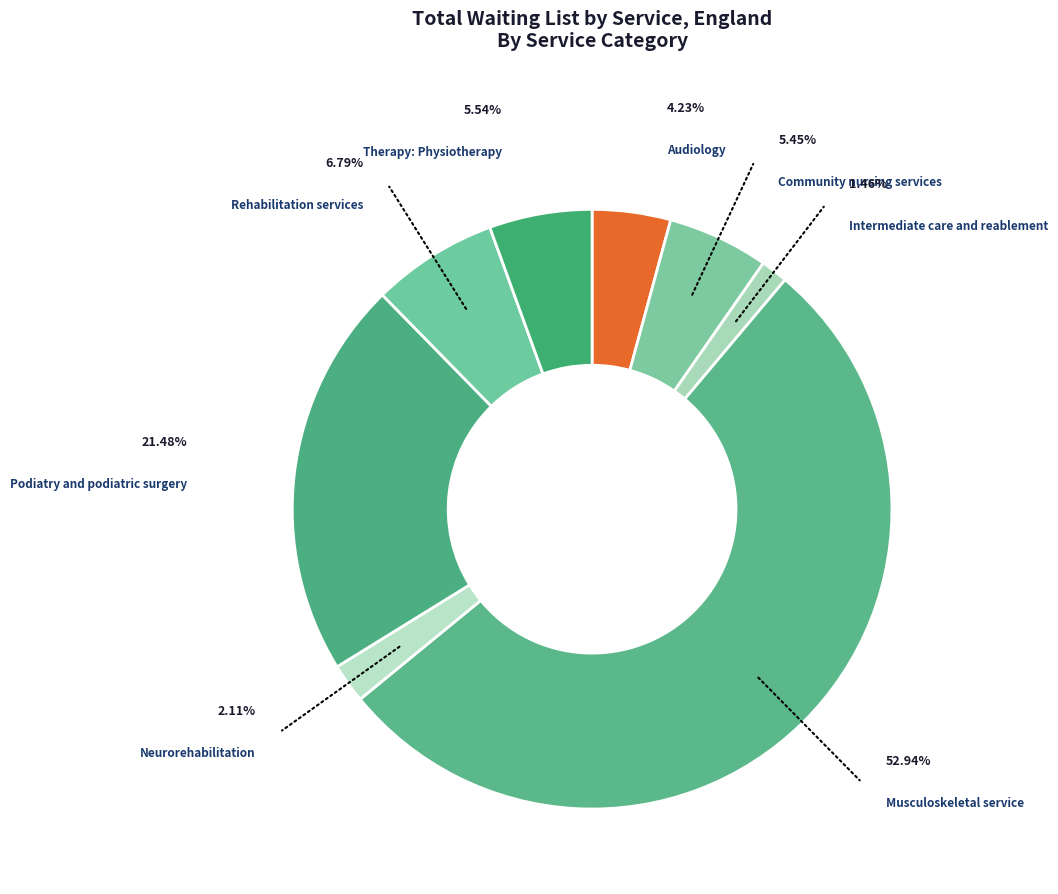

Is the sum of Podiatry and podiatric surgery and Community nursing services greater than half?

No